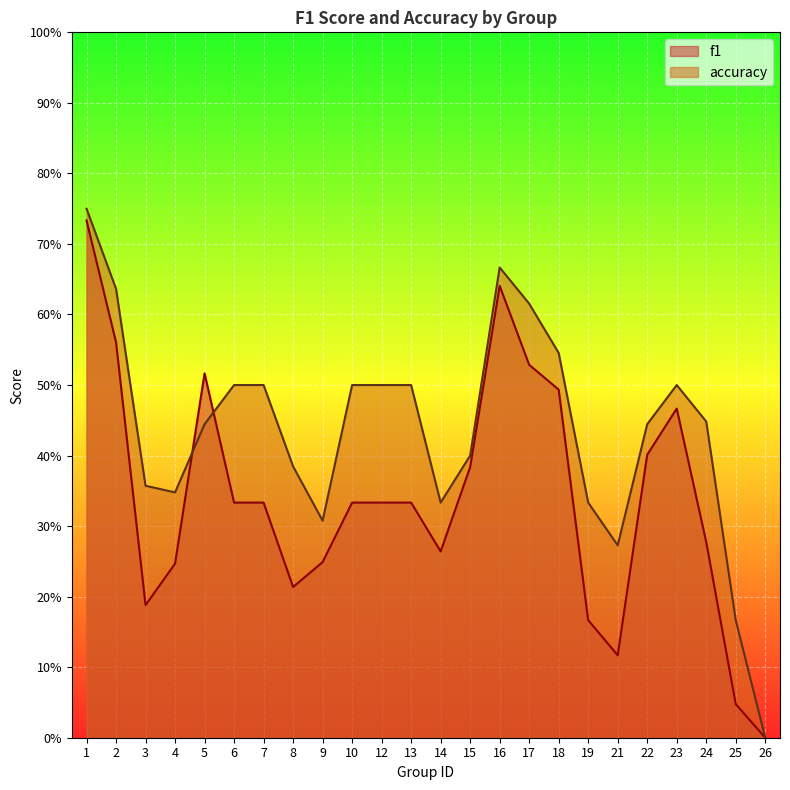

Reading left to right, extract all data points from this chart.

f1: 1=0.7	2=0.6	3=0.2	4=0.2	5=0.5	6=0.3	7=0.3	8=0.2	9=0.2	10=0.3	12=0.3	13=0.3	14=0.3	15=0.4	16=0.6	17=0.5	18=0.5	19=0.2	21=0.1	22=0.4	23=0.5	24=0.3	25=0.0	26=0.0
accuracy: 1=0.8	2=0.6	3=0.4	4=0.3	5=0.4	6=0.5	7=0.5	8=0.4	9=0.3	10=0.5	12=0.5	13=0.5	14=0.3	15=0.4	16=0.7	17=0.6	18=0.5	19=0.3	21=0.3	22=0.4	23=0.5	24=0.4	25=0.2	26=0.0